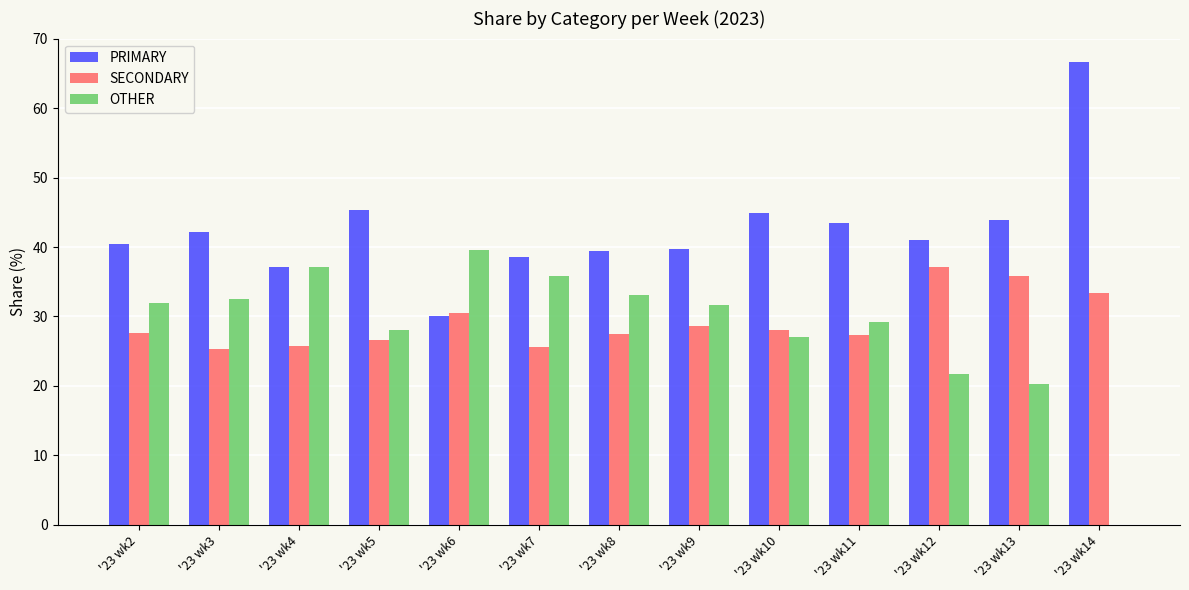

Is the value of OTHER at '23 wk6 greater than the value of PRIMARY at '23 wk11?

No